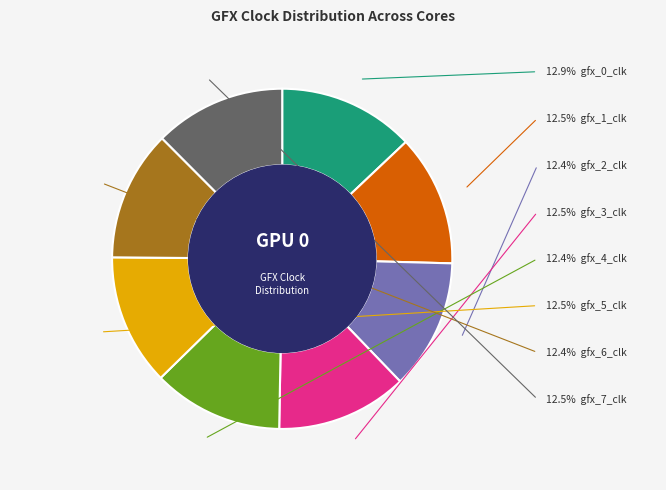

How many slices are in this pie chart?

8